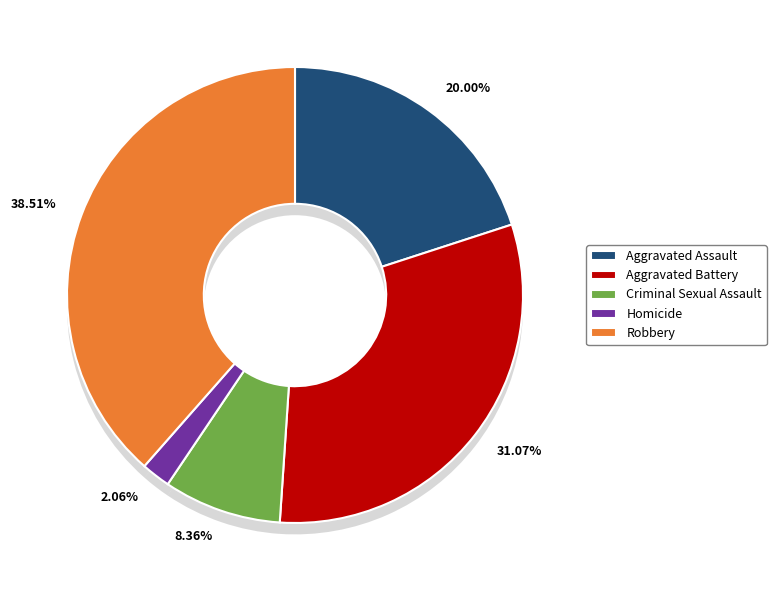

To the nearest percent, what percentage of the pie is Homicide?

2%